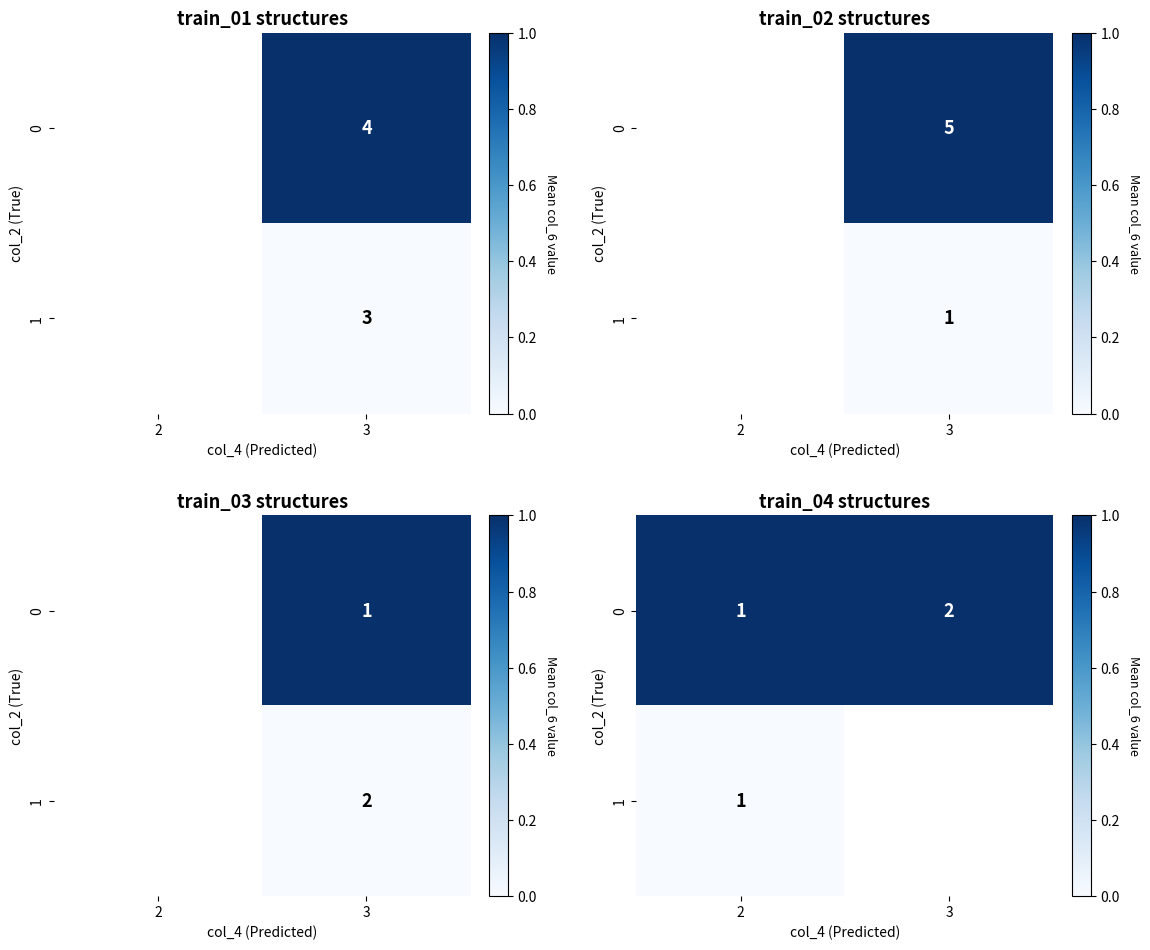

Rank the series by their maximum value, from lowest to highest.

1, 0